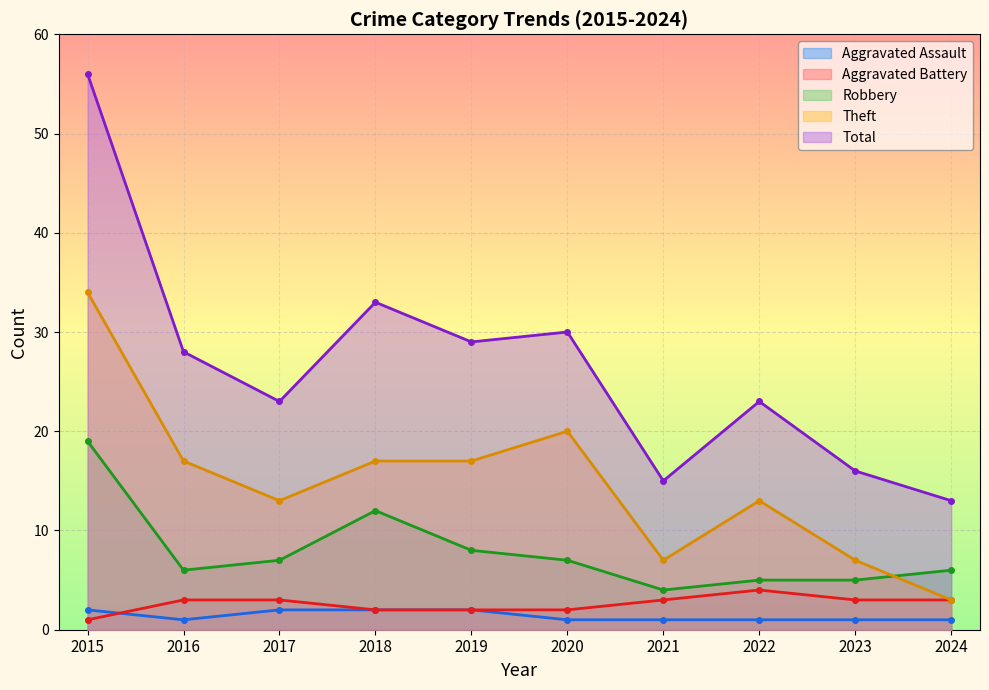

What is the difference between the highest and lowest values at 2019?

27